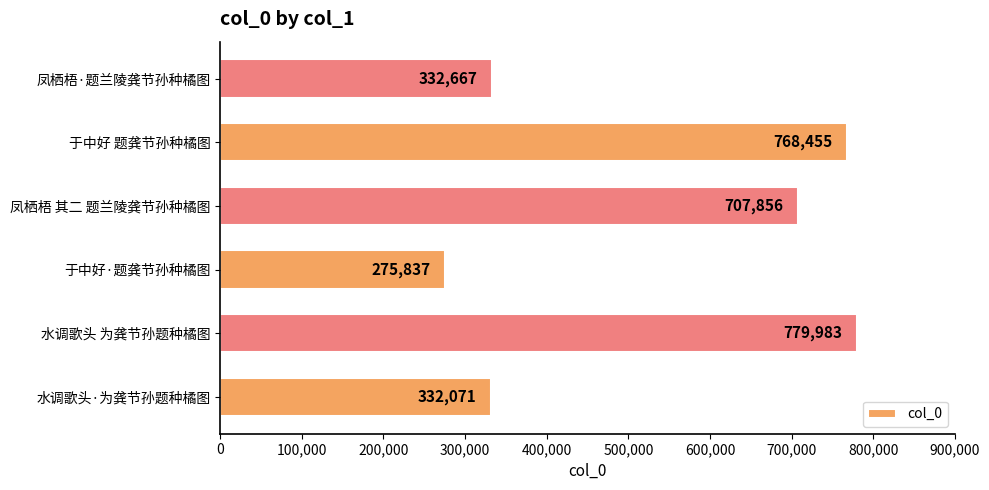

What is the change in value from 水调歌头·为龚节孙题种橘图 to 于中好·题龚节孙种橘图?

-56234